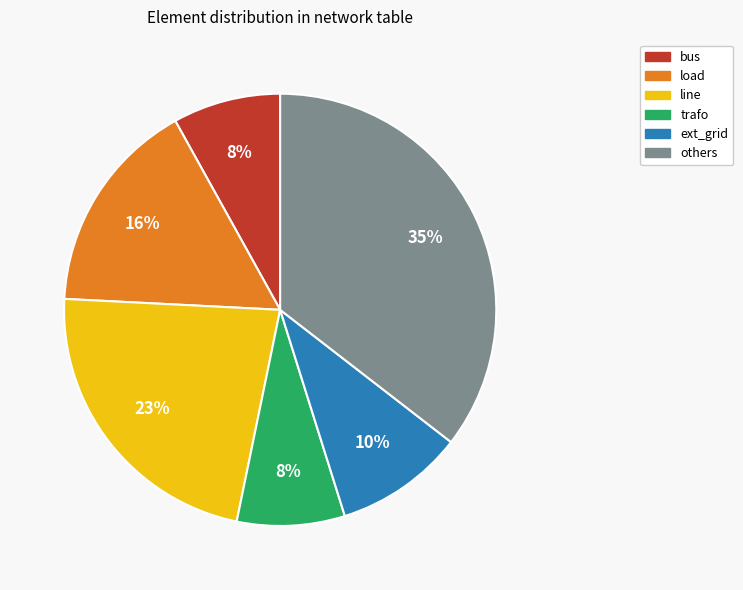

Is there any slice that represents more than half of the pie?

No